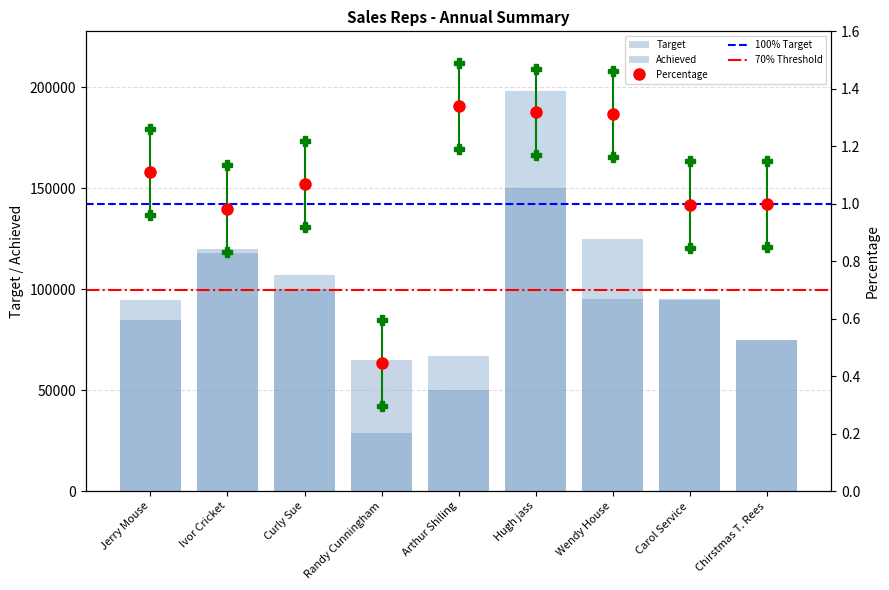

Count the number of categories in the chart.

9